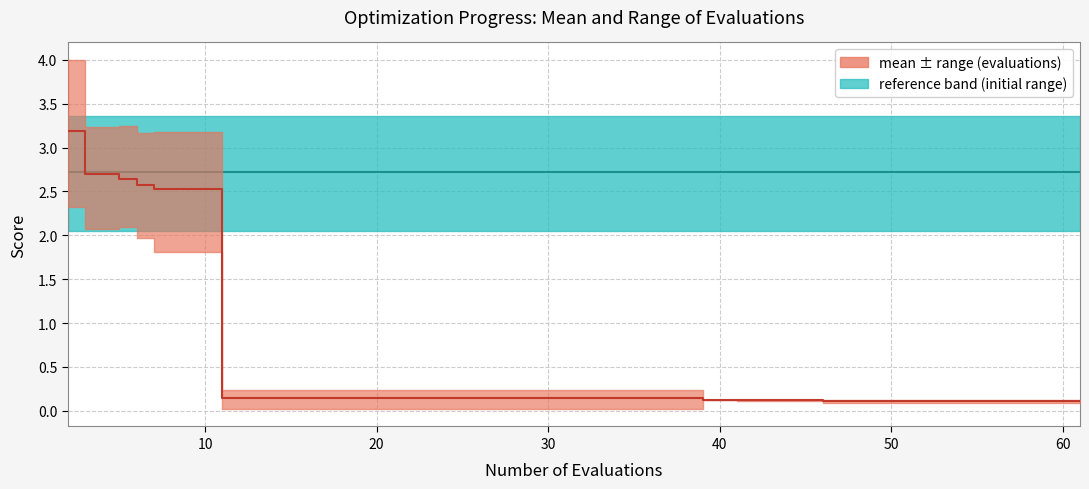

Is this an area chart (filled region under the line)?

No